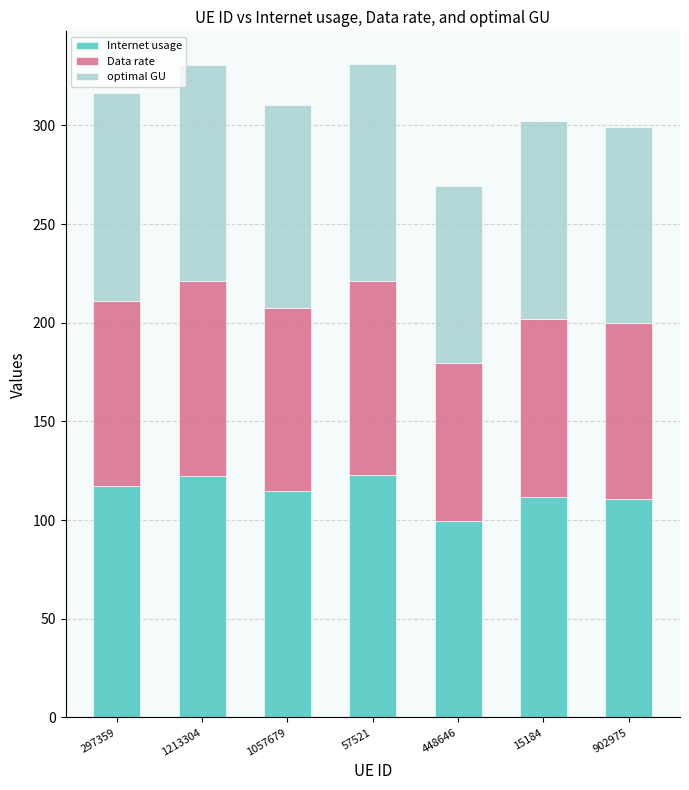

What is the maximum value for Internet usage?

122.6